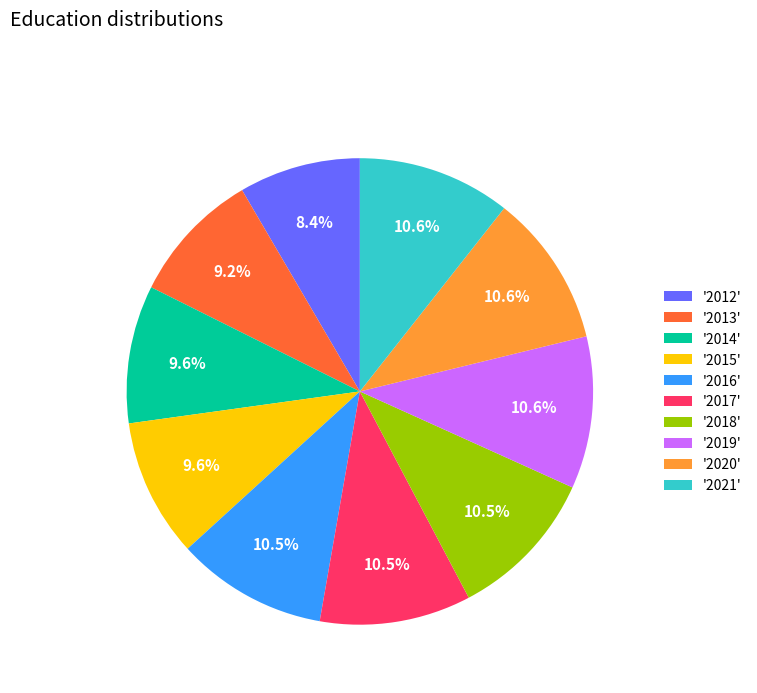

Does any single category account for the majority?

No